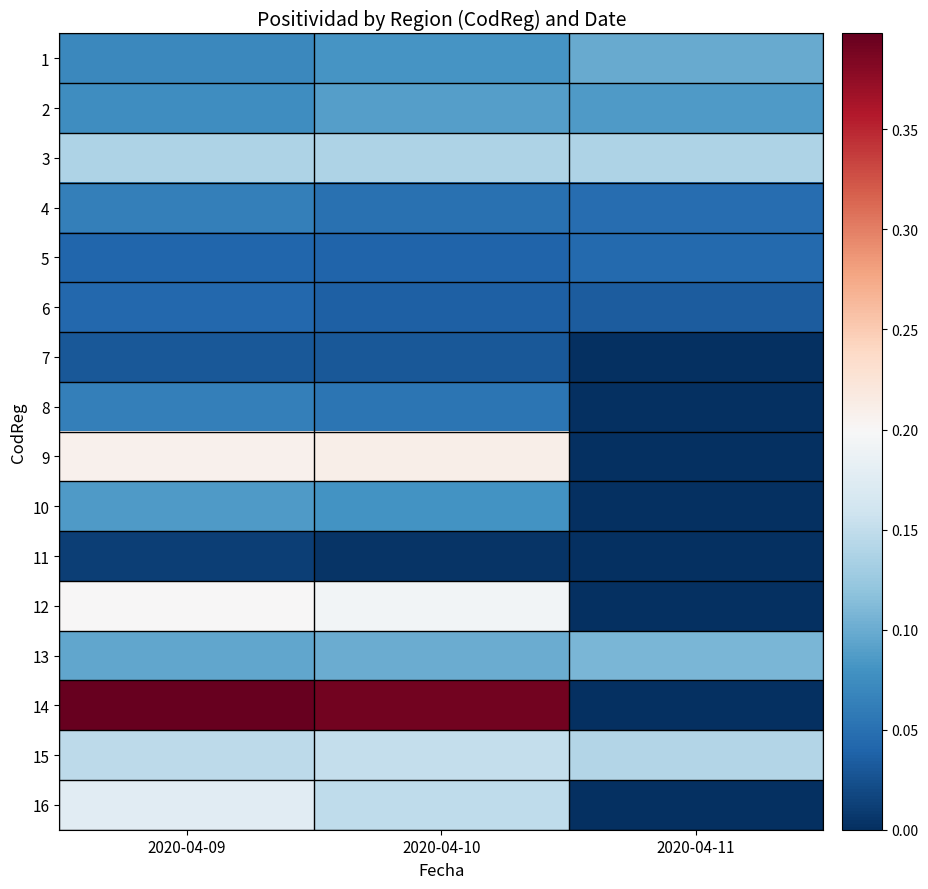

At which category is the sum across all series the highest?

2020-04-09